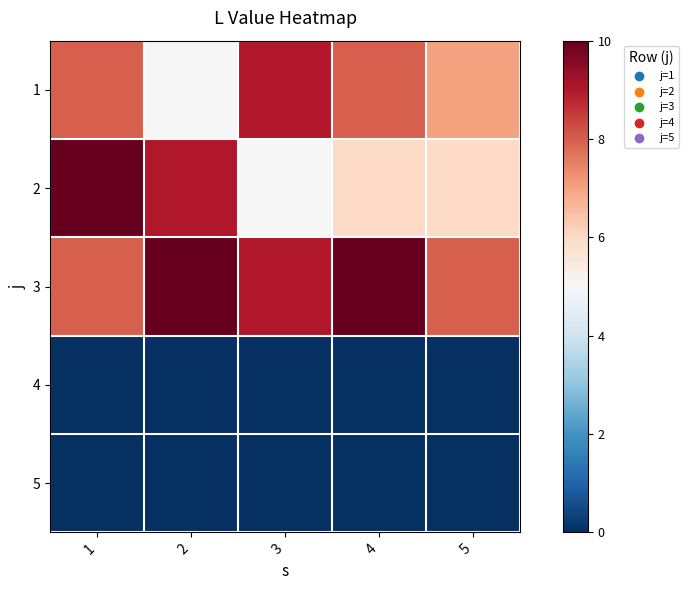

Reading right to left, transcribe all the data shown in this chart.

1: 5=7	4=8	3=9	2=5	1=8
2: 5=6	4=6	3=5	2=9	1=10
3: 5=8	4=10	3=9	2=10	1=8
4: 5=0	4=0	3=0	2=0	1=0
5: 5=0	4=0	3=0	2=0	1=0